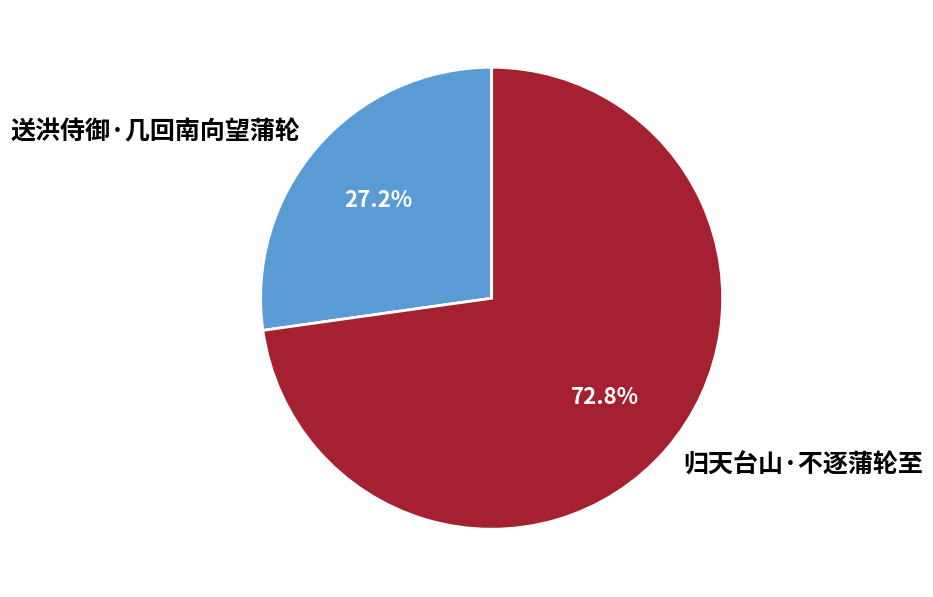

Is it true that 归天台山·不逐蒲轮至 is 64% of the pie?

False